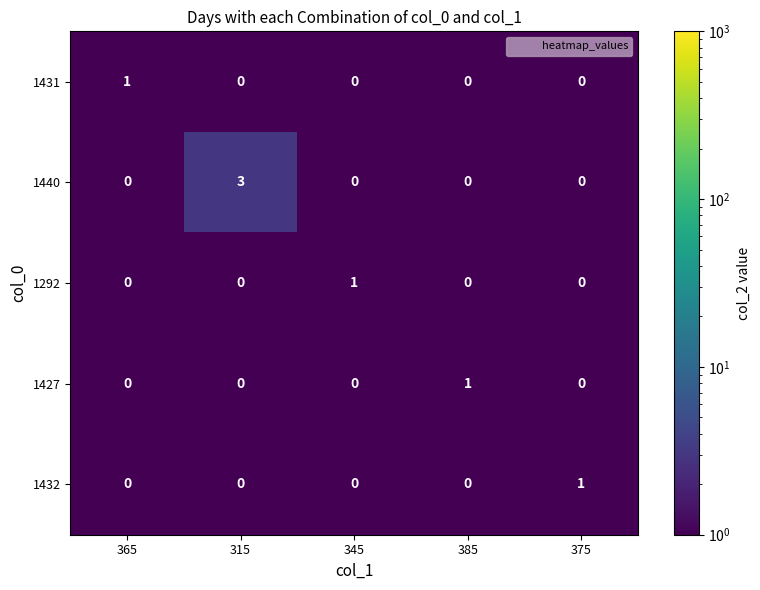

At which category does the chart reach its peak across all series?

315